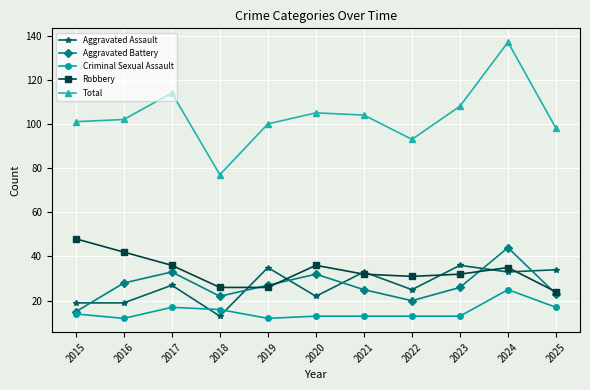

At which category is the sum across all series the highest?

2024